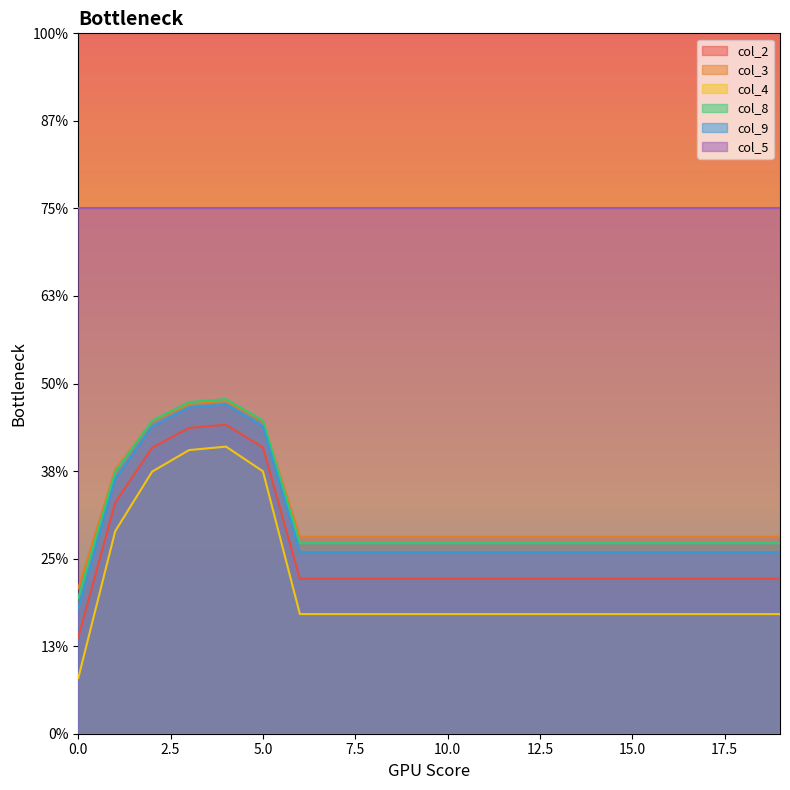

Does the chart display data point markers on the line(s)?

No